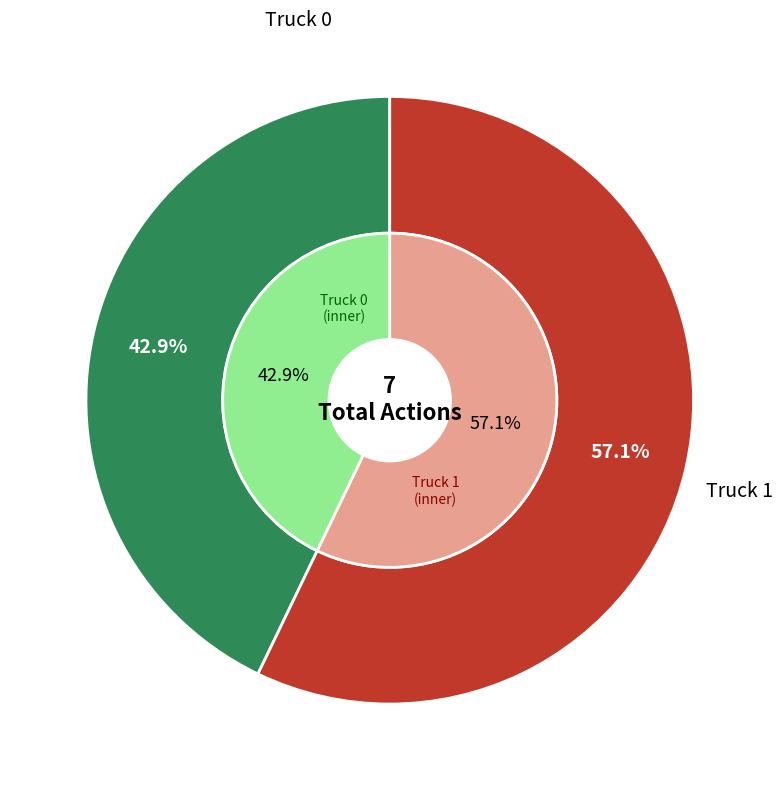

Is there any slice that represents more than half of the pie?

Yes